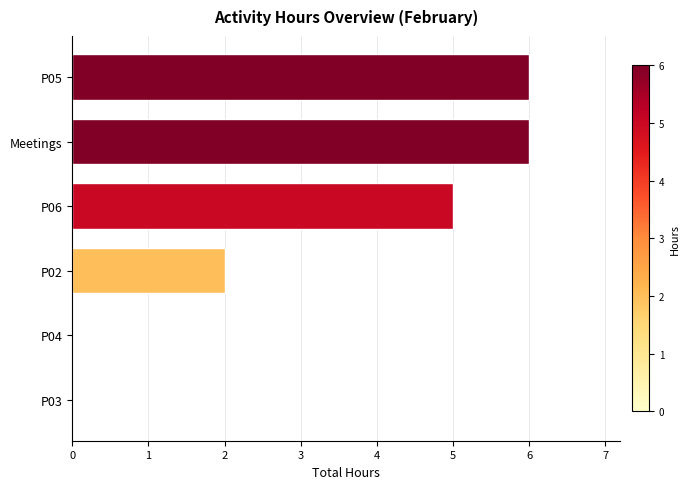

Between P02 and P03, which is larger?

P02